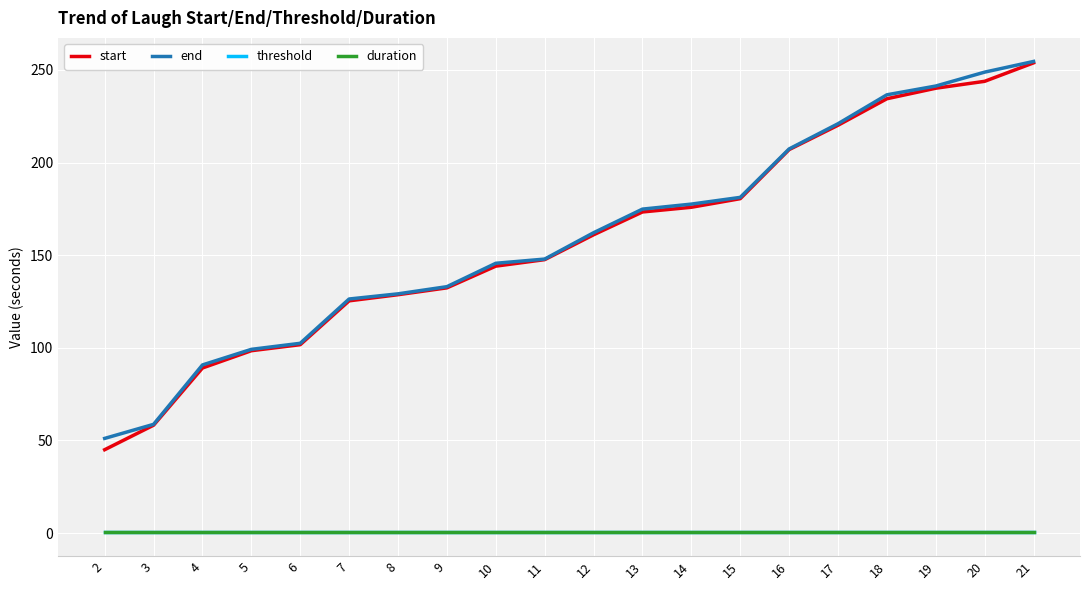

At which category is the sum across all series the highest?

21